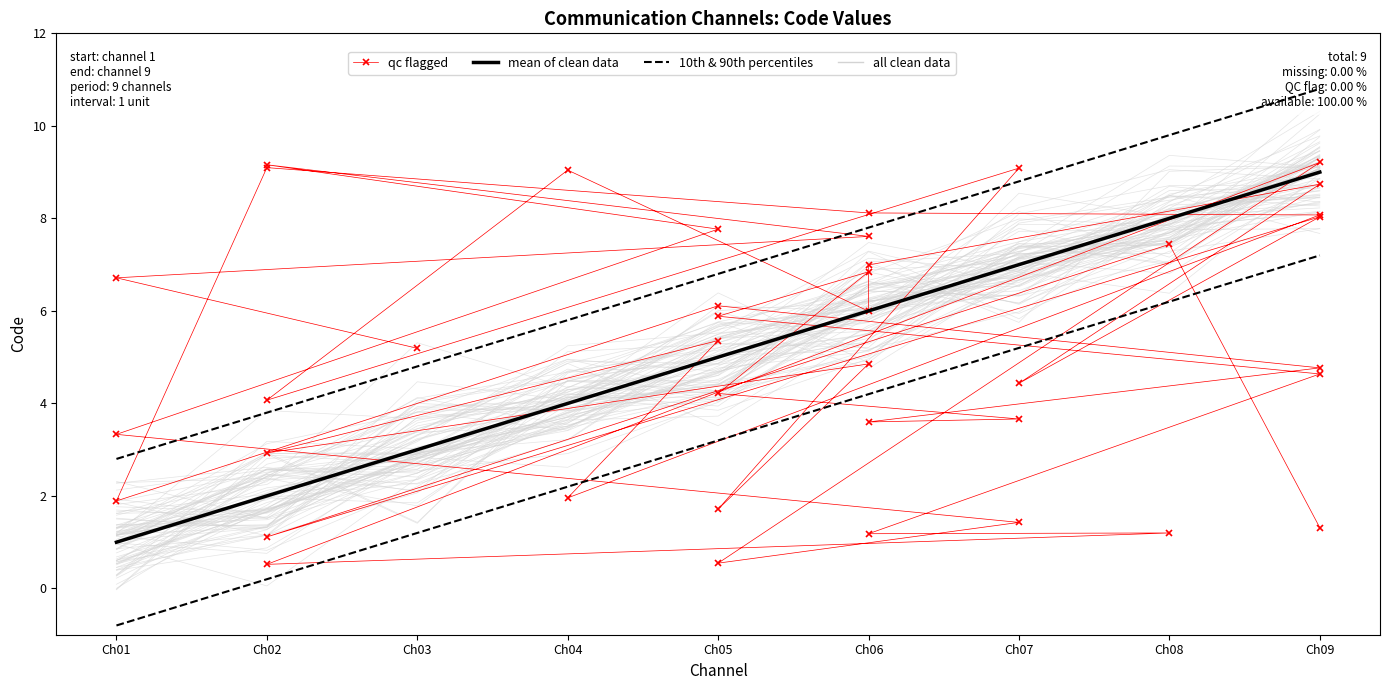

How many values exceed 5?

4